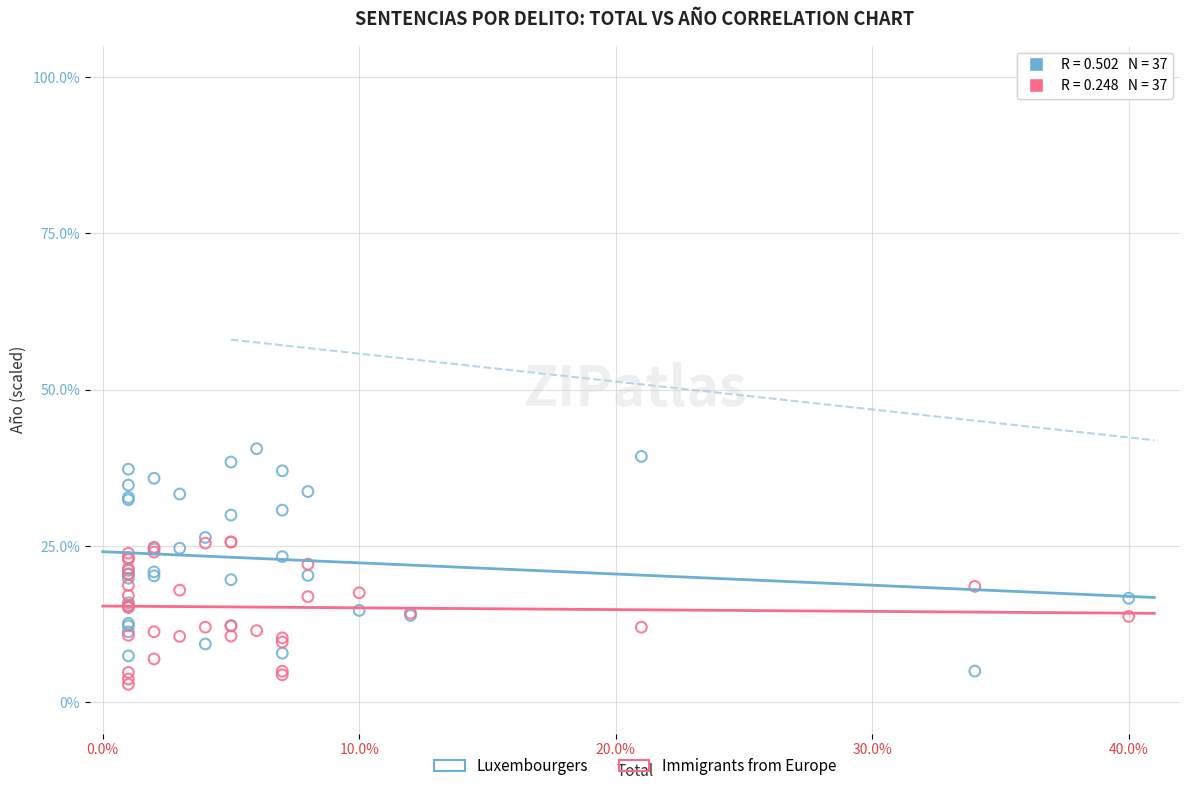

Which series contains the lowest Y value?

Immigrants from Europe